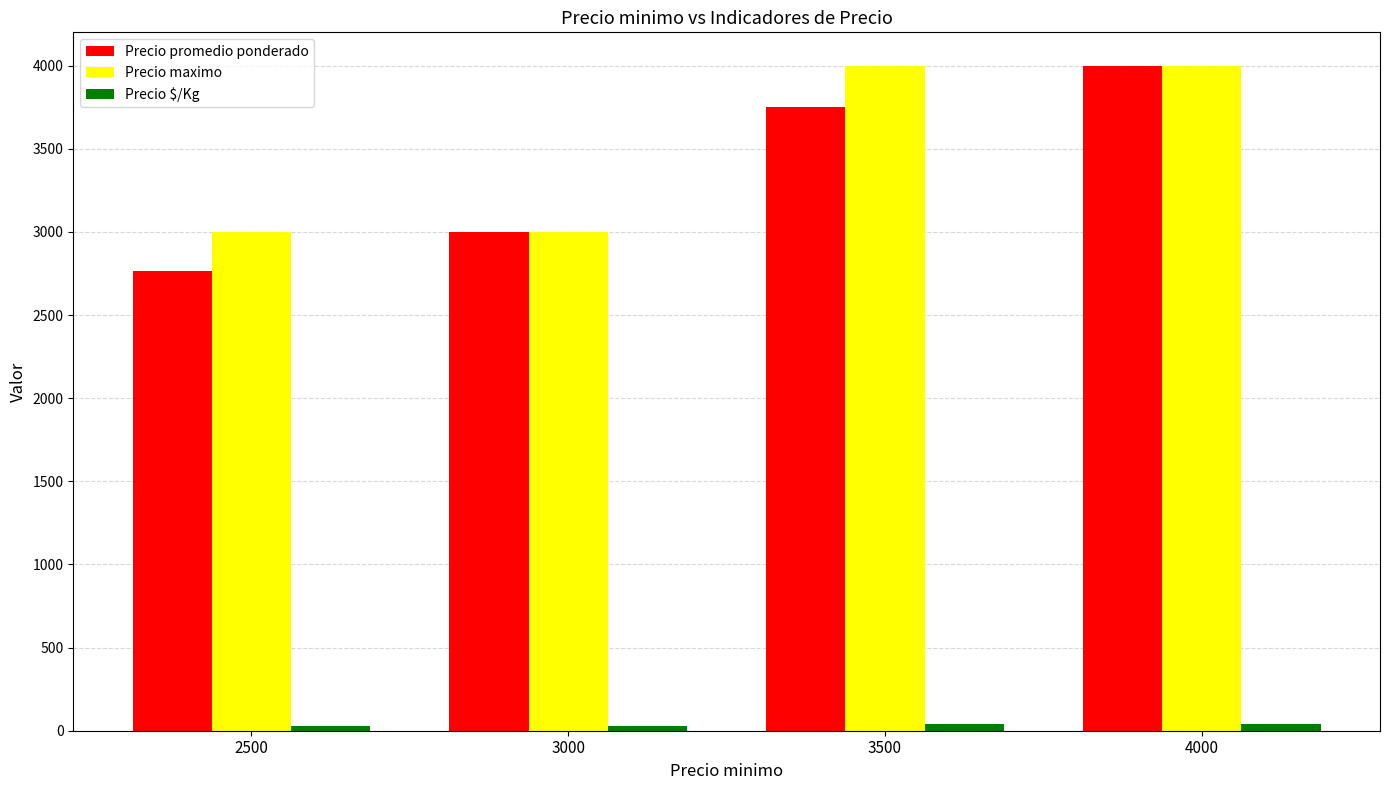

What is the difference between the maximum and minimum values in the Precio maximo series?

1000